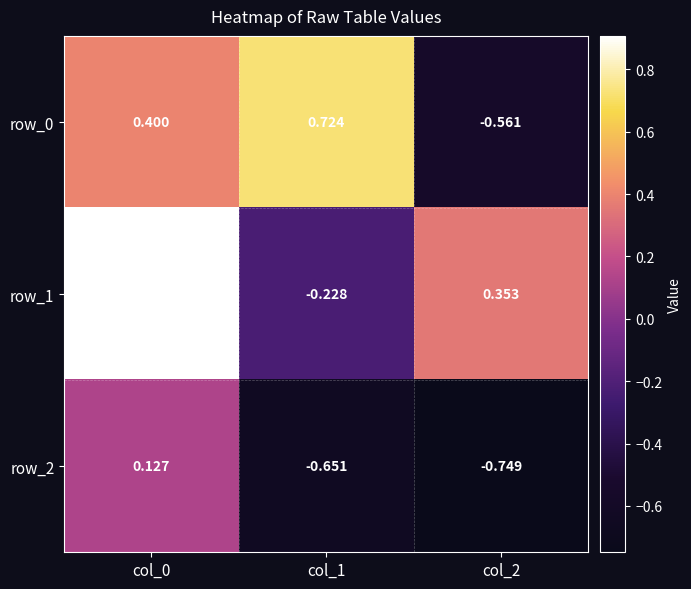

Is the value of row_1 at col_0 greater than the value of row_2 at col_1?

Yes